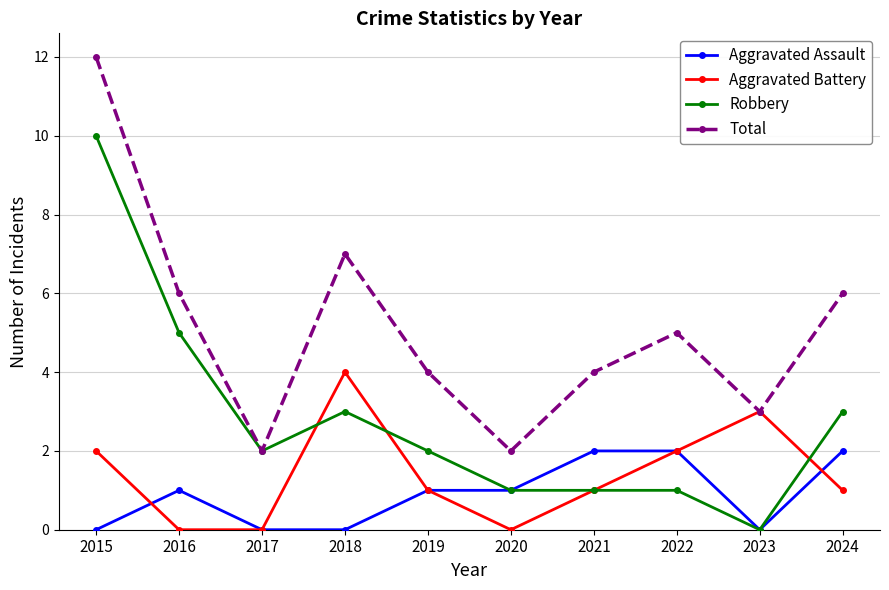

What are all the series names shown in the legend?

Aggravated Assault, Aggravated Battery, Robbery, Total